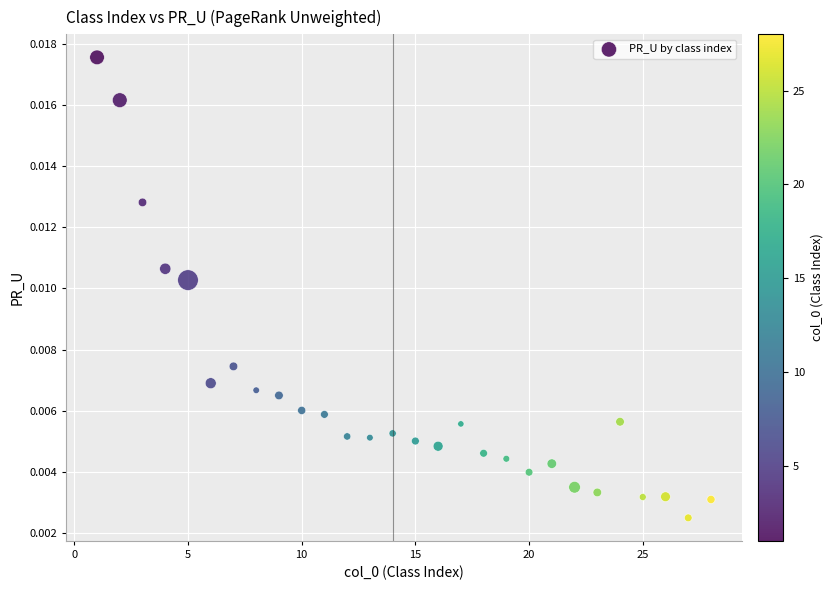

What is the range of X values (max minus min)?

27.0